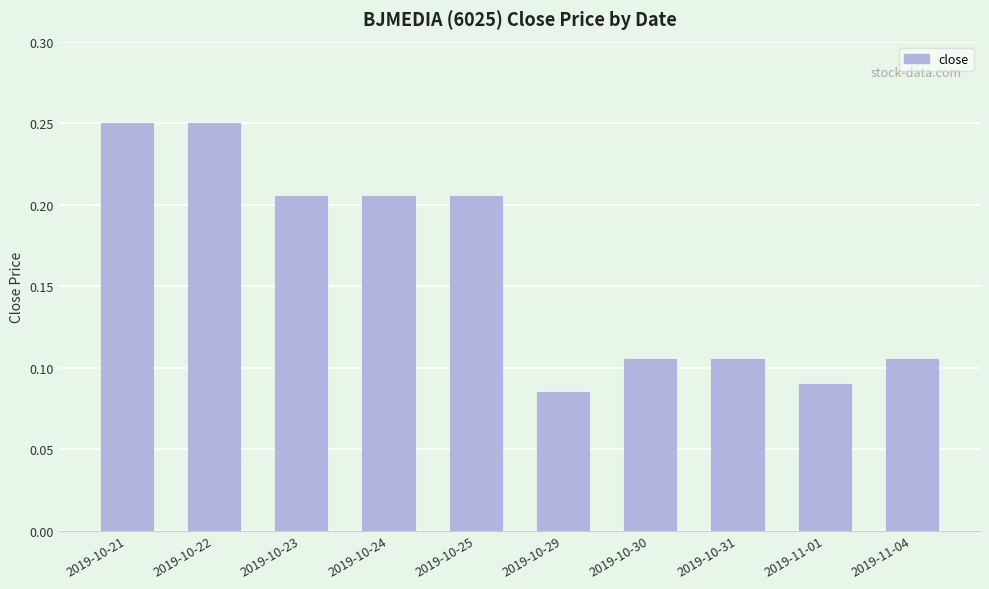

Are the bars horizontal?

No